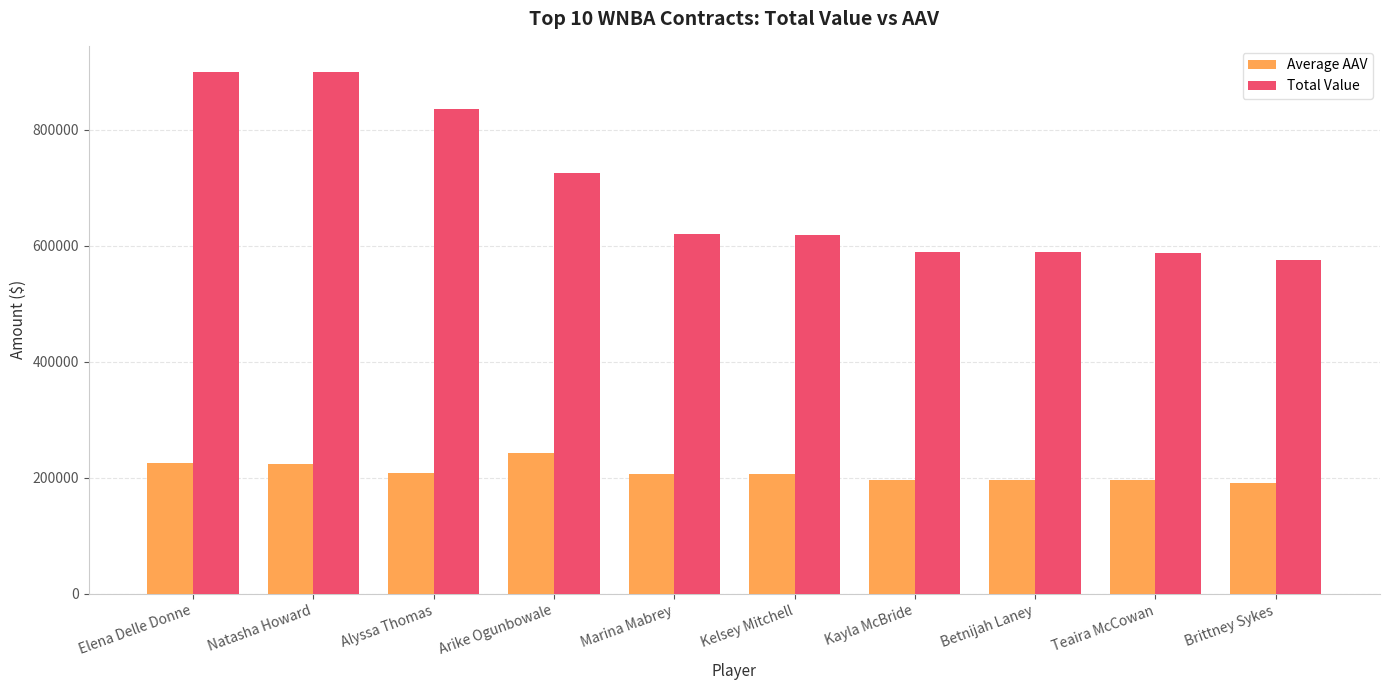

Rank the series at Teaira McCowan from highest to lowest value.

Total Value, Average AAV